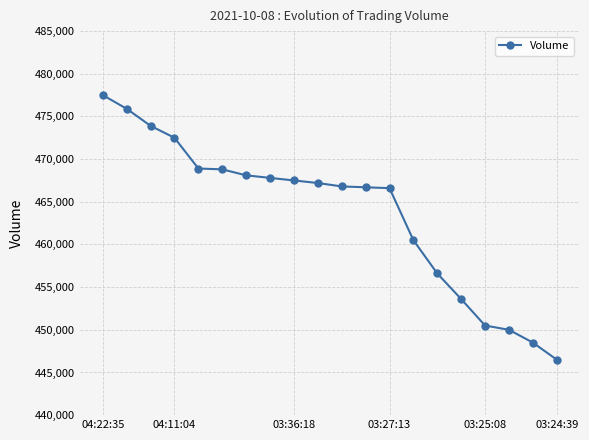

What is the smallest value displayed?

446500